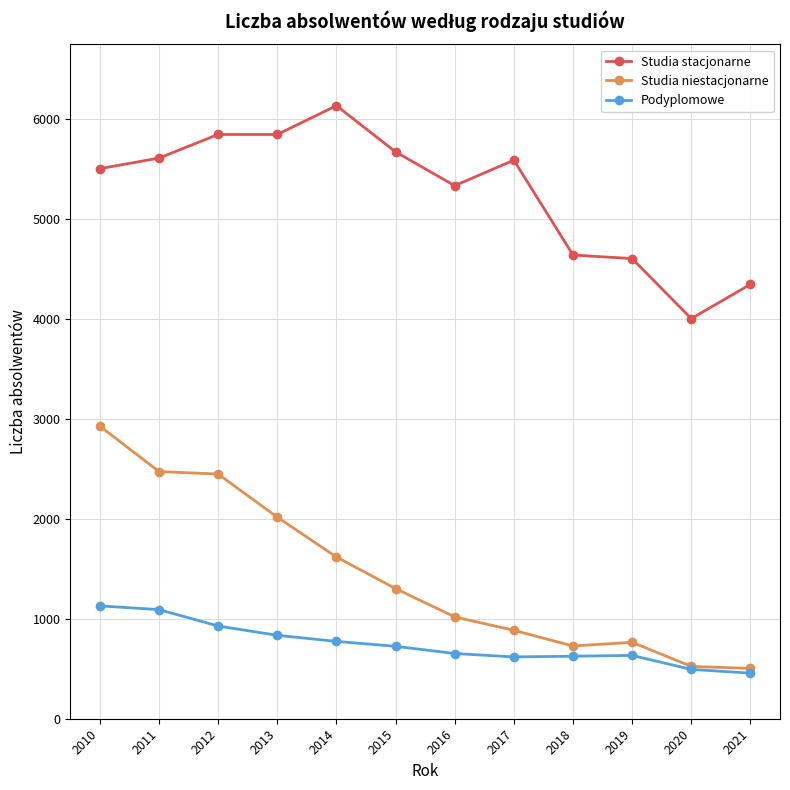

Which series has the widest spread of values?

Studia niestacjonarne